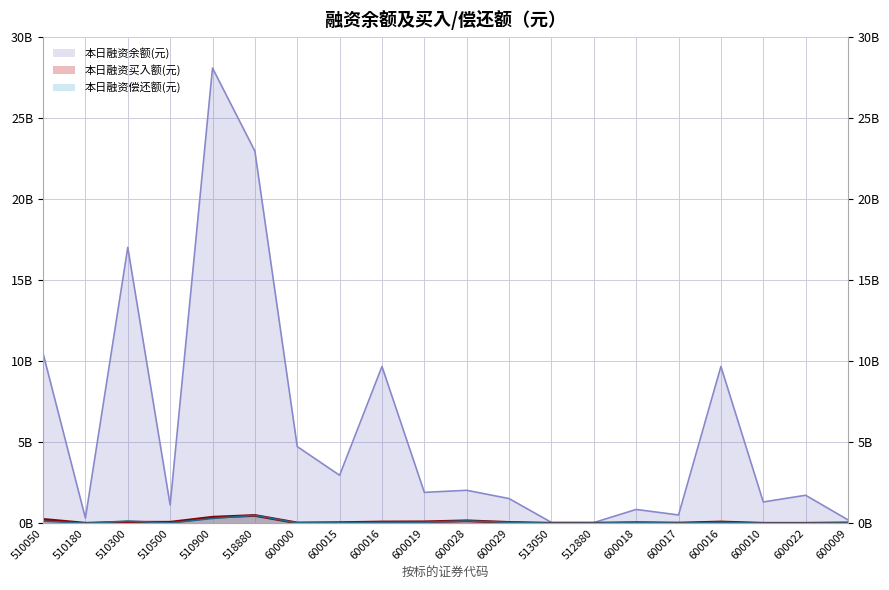

At which label does 本日融资买入额(元) first exceed 53126423?

510050